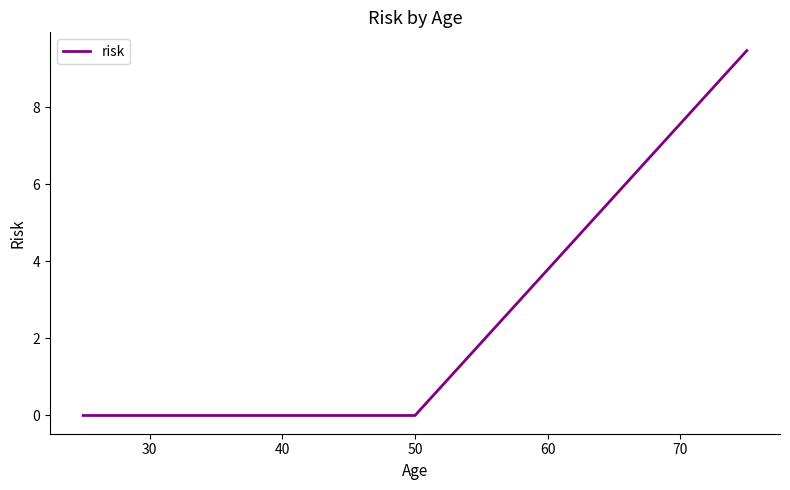

What is the difference between the maximum and second lowest values?

9.5